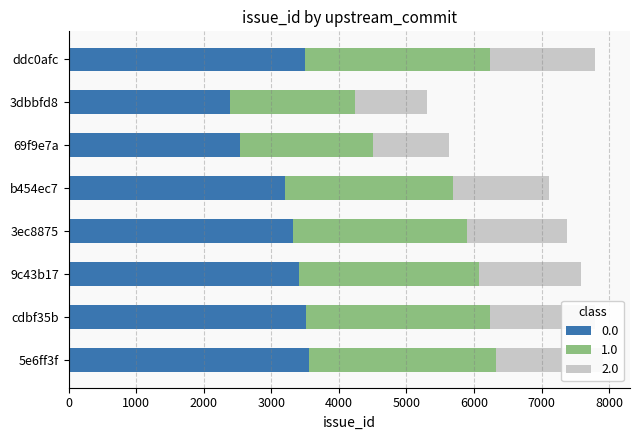

What is the average value?

2471